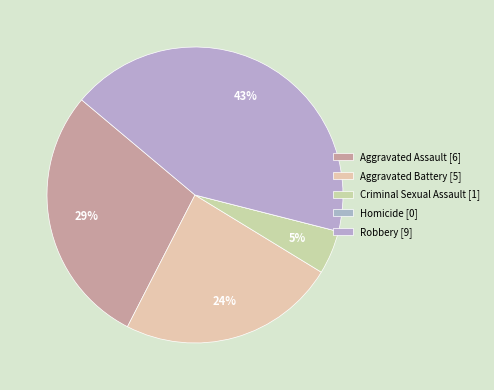

Is it true that Aggravated Battery is 10% of the pie?

False